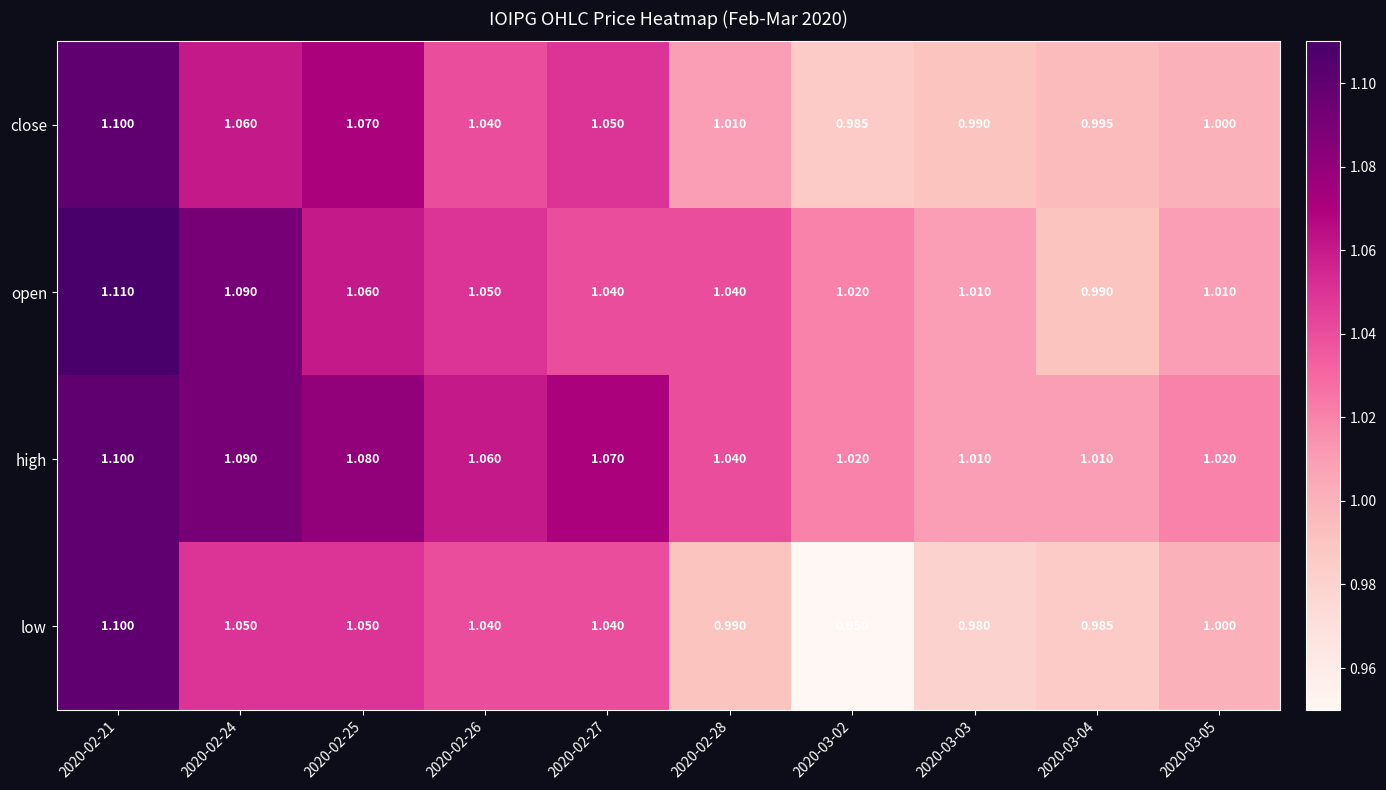

Which category has the highest value across all series?

2020-02-21